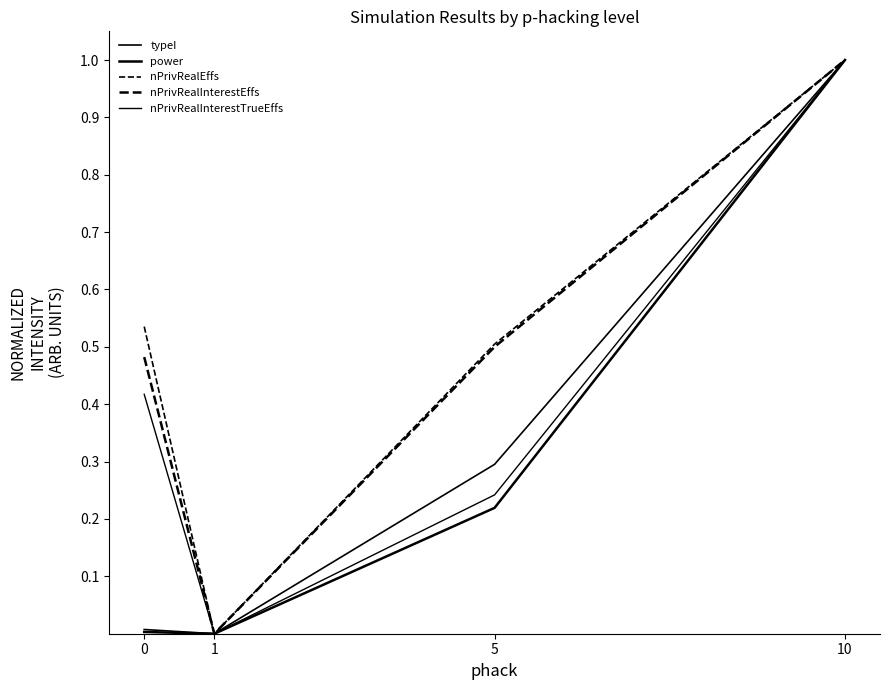

How many lines are shown in the chart?

5